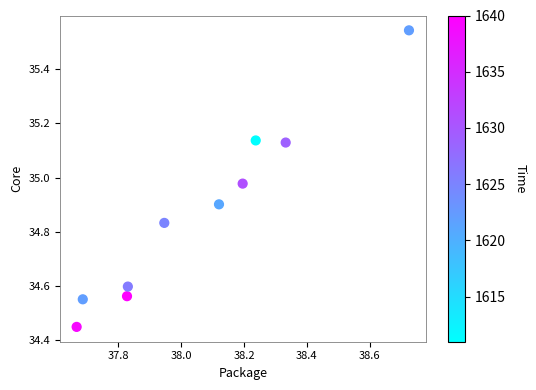

What is the range of X values (max minus min)?

1.1